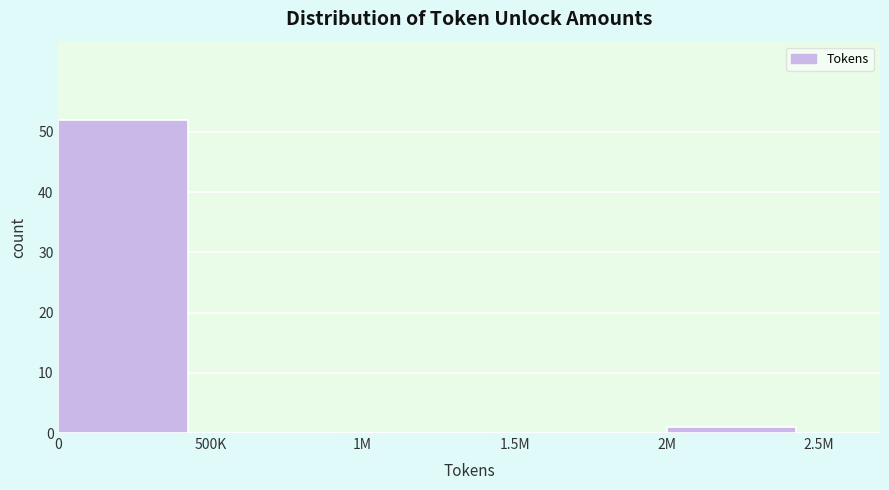

Reading left to right, what are all the values shown in this chart?

0=52	500K=0	1M=0	1.5M=0	2M=1